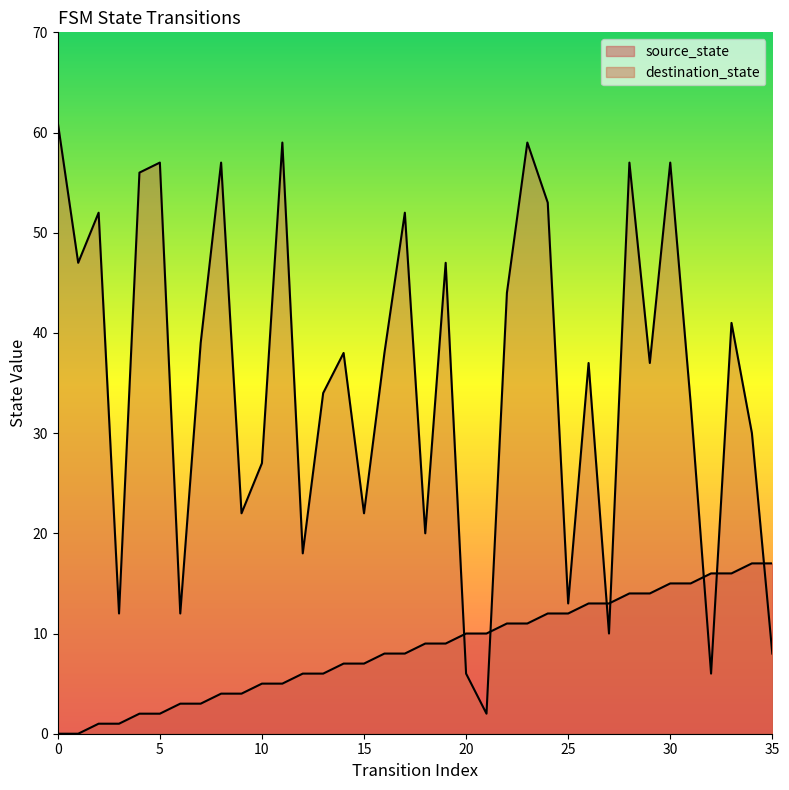

What is the total value across all series at 5?

59